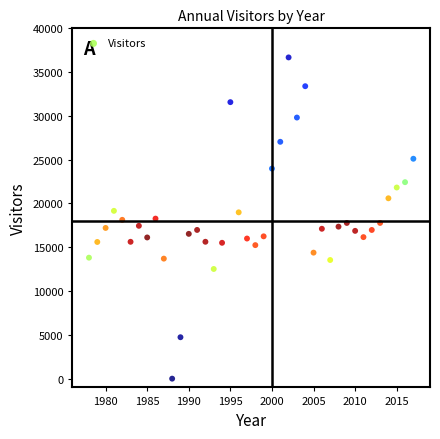

What is the range of Y values (max minus min)?

36680